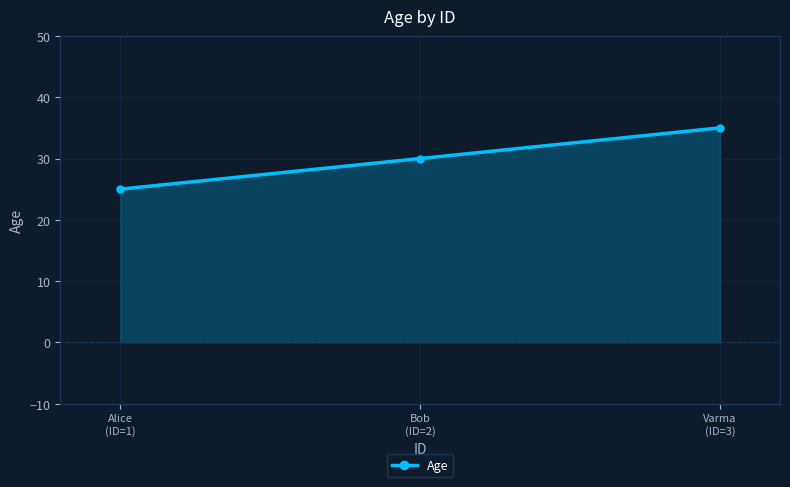

What value does the data have at Varma
(ID=3), to the nearest 10?

40